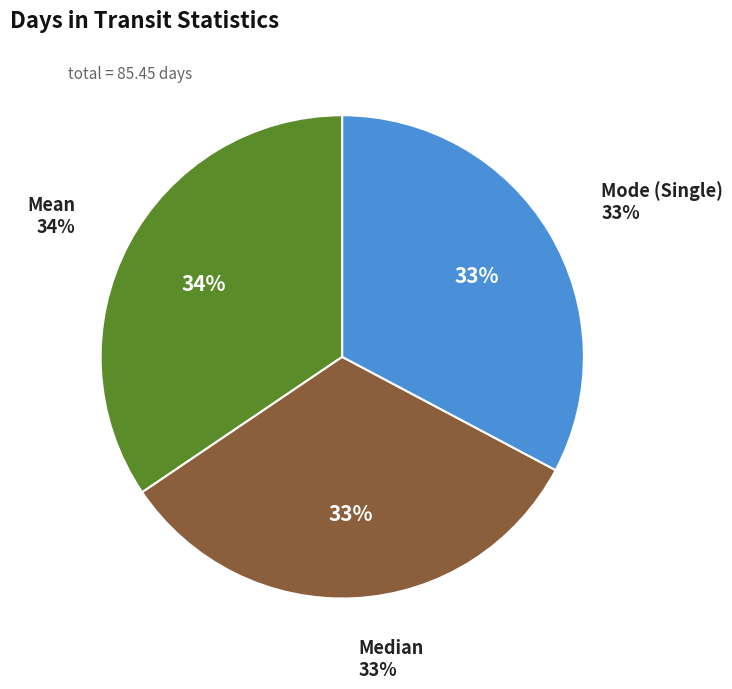

Count the number of slices in the pie.

3